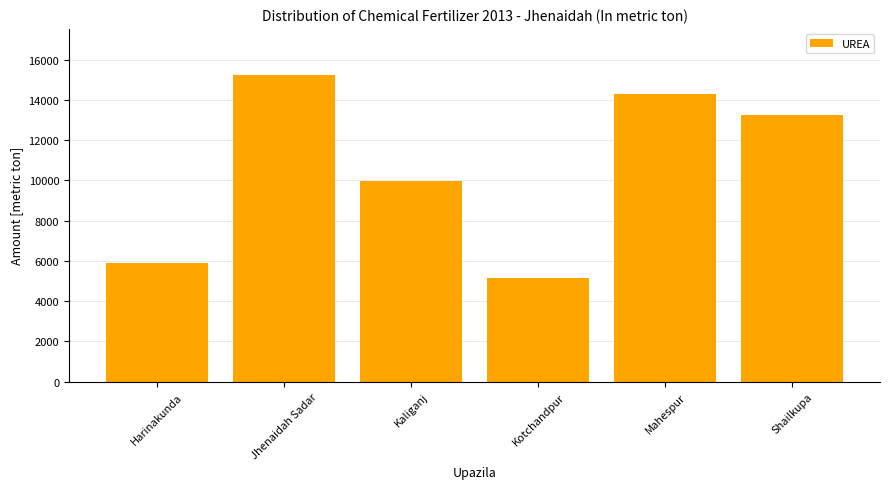

What is the label of the 2nd bar from the right?

Mahespur